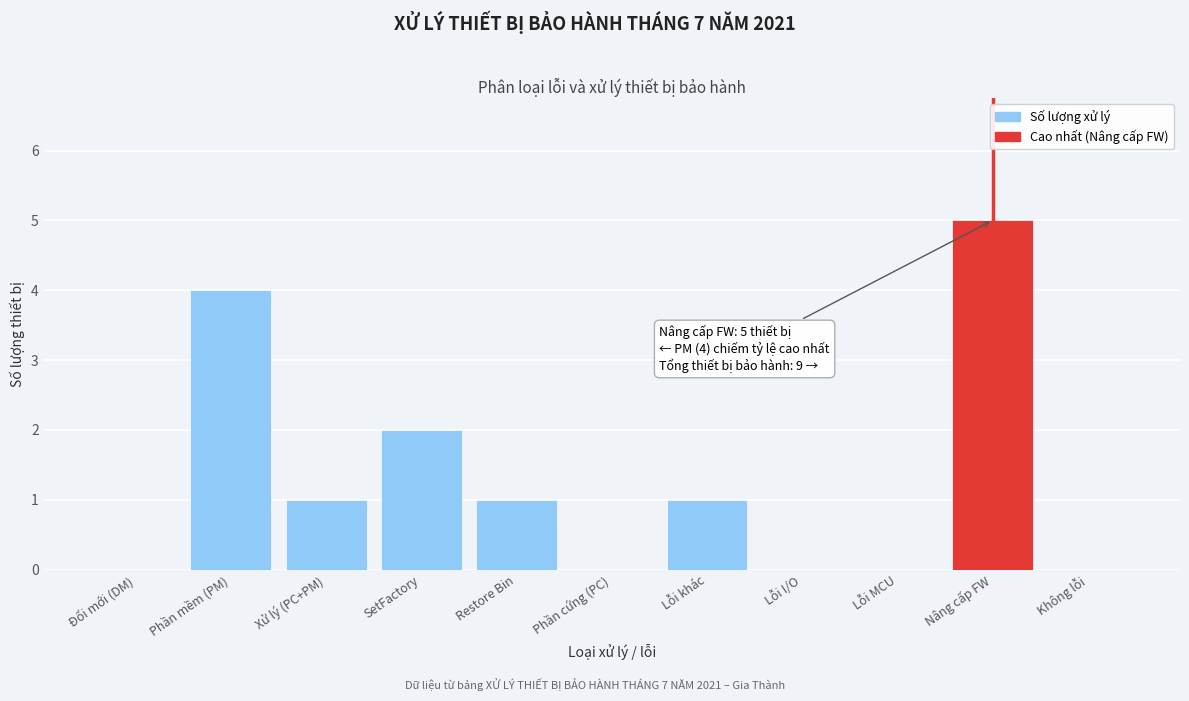

Reading left to right, extract all data points from this chart.

Đổi mới (DM)=0	Phần mềm (PM)=4	Xử lý (PC+PM)=1	SetFactory=2	Restore Bin=1	Phần cứng (PC)=0	Lỗi khác=1	Lỗi I/O=0	Lỗi MCU=0	Nâng cấp FW=5	Không lỗi=0